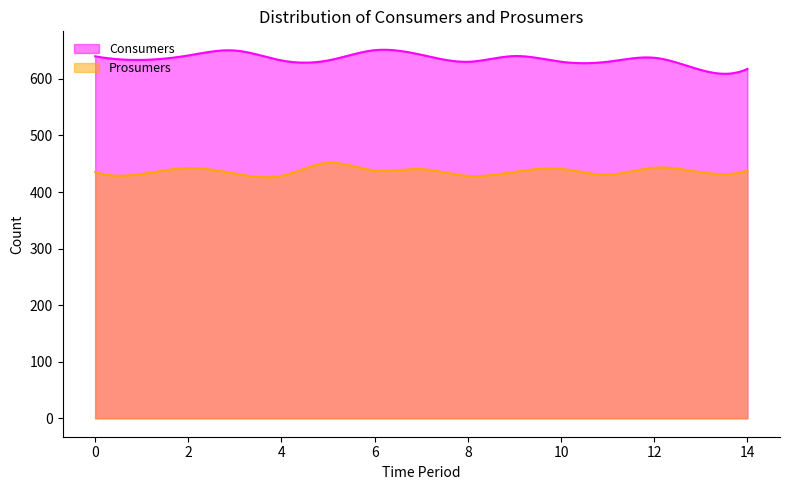

Rank the series by their average value, from highest to lowest.

Consumers, Prosumers